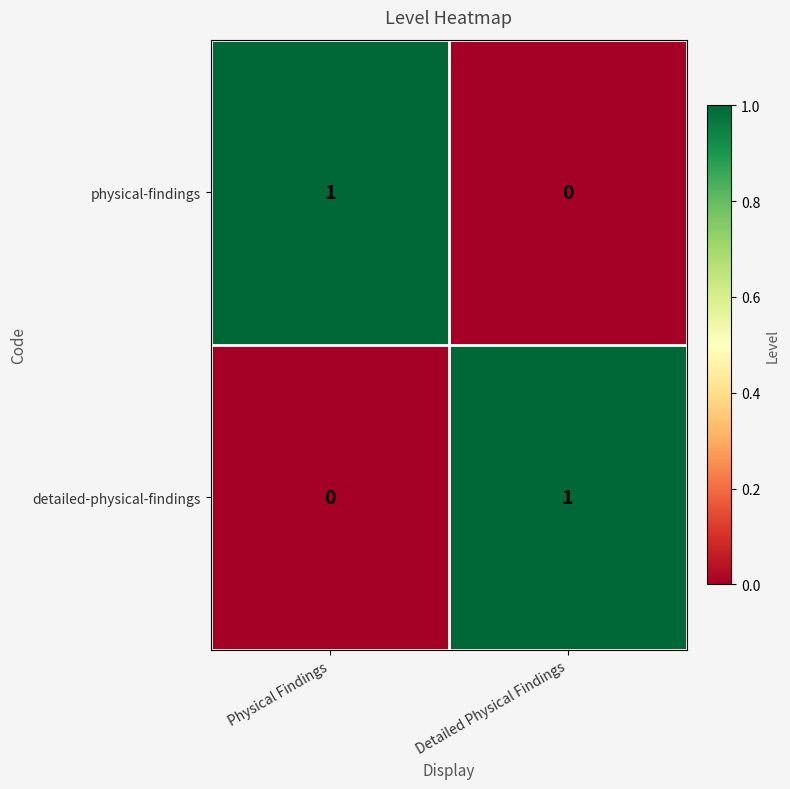

Is the value of detailed-physical-findings at Detailed Physical Findings greater than the value of physical-findings at Detailed Physical Findings?

Yes